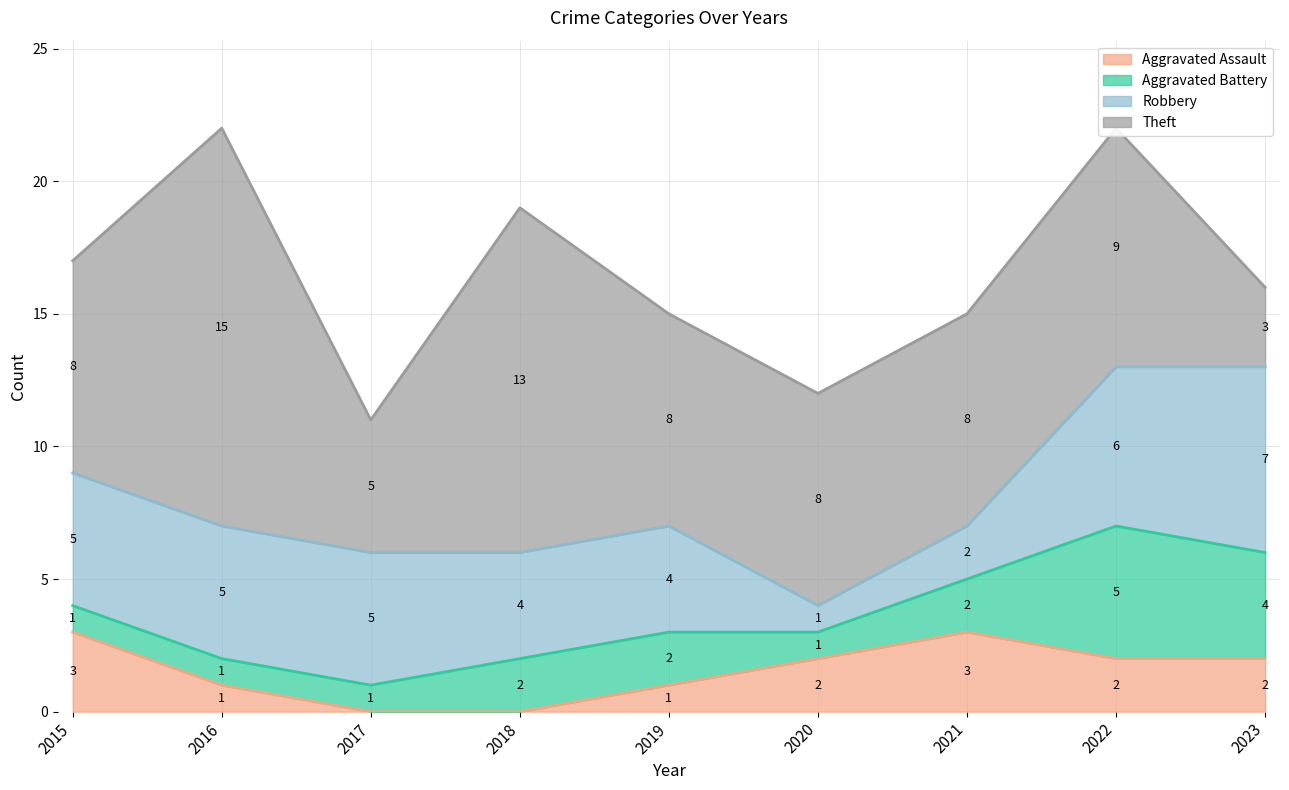

True or false: Robbery and Aggravated Battery cross at least once.

False